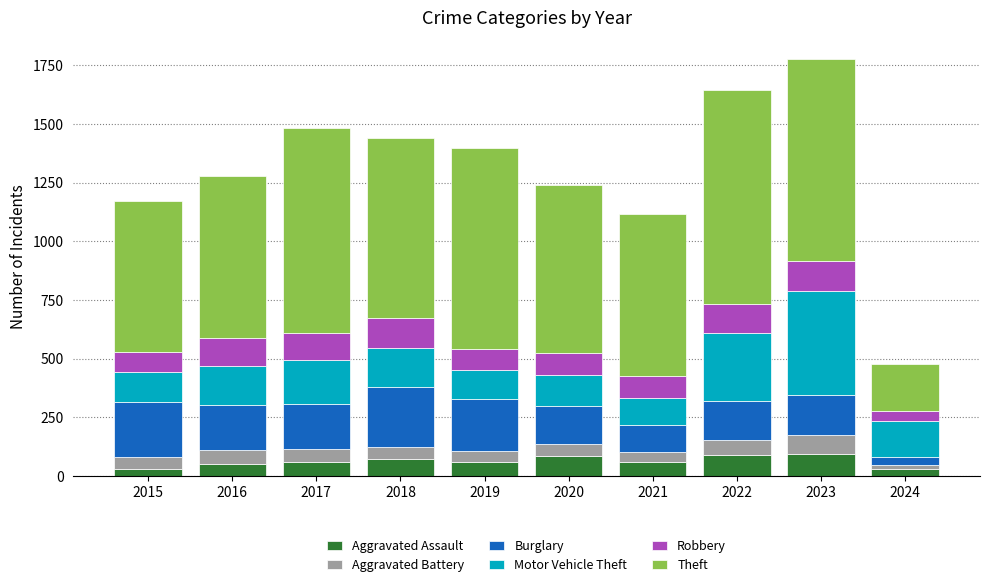

The value of Aggravated Assault at 2022 is 89. True or false?

True